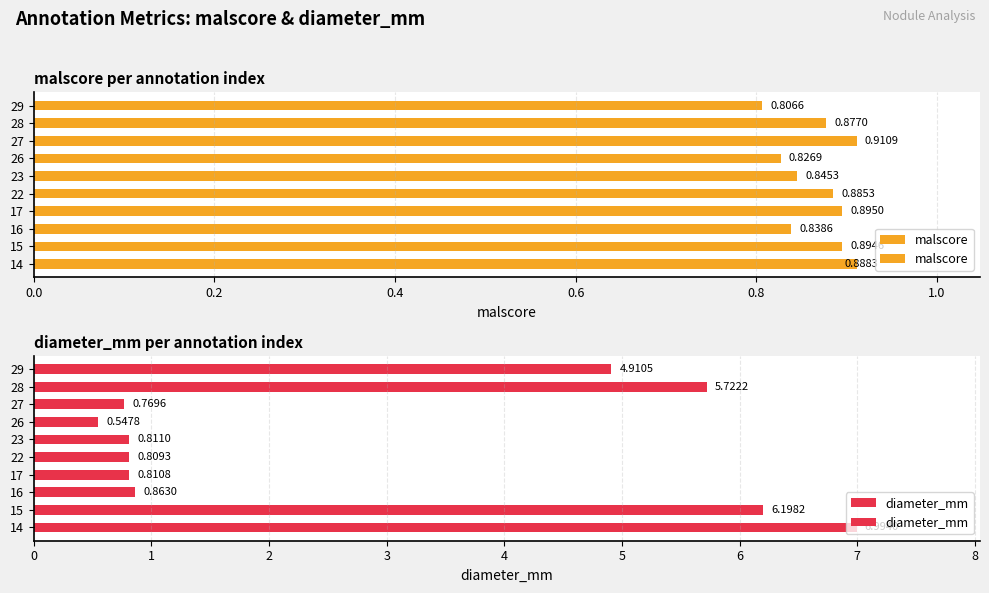

Rank the series by their maximum value, from highest to lowest.

diameter_mm, malscore